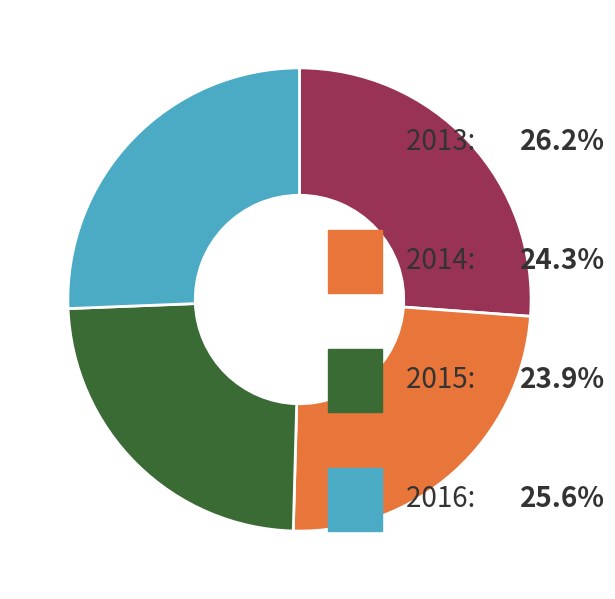

Is there a majority slice in this chart?

No